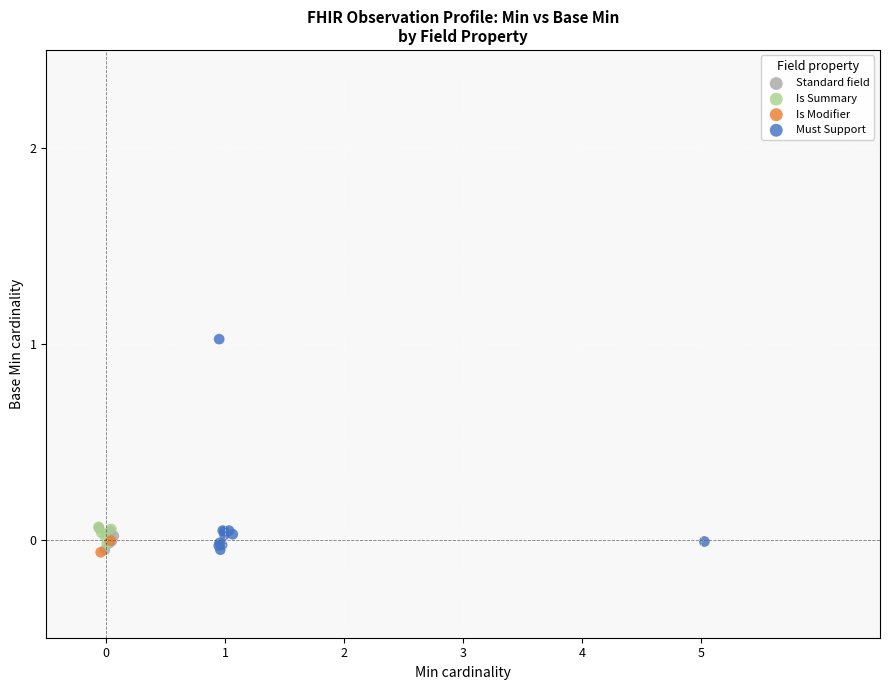

Which series reaches the maximum Y coordinate?

Must Support